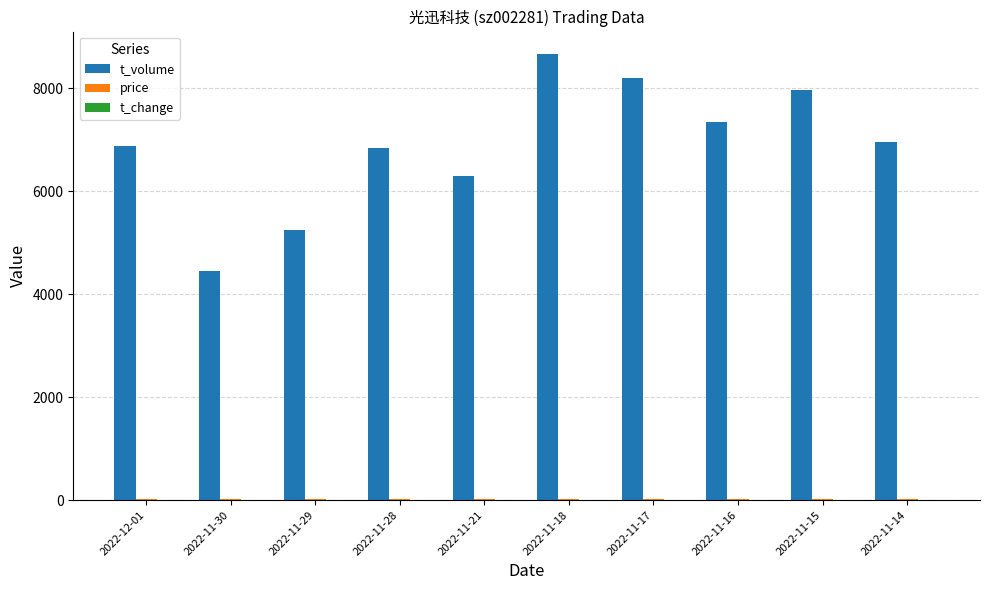

The value of t_volume at 2022-11-21 is 3787.3. True or false?

False